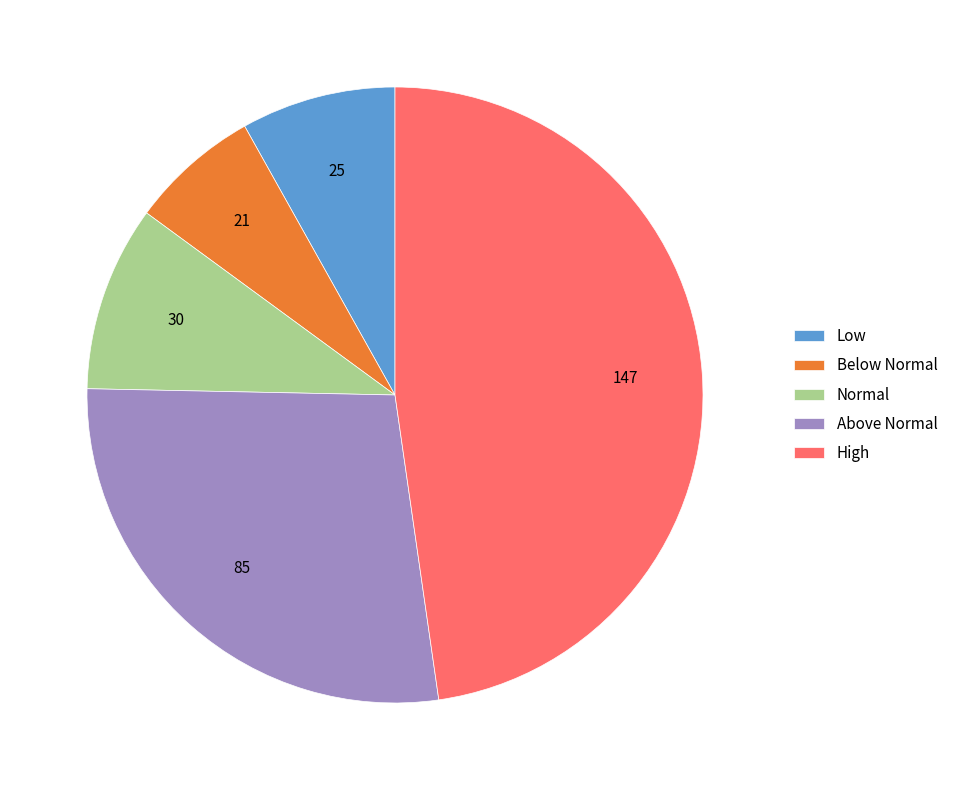

What is the ratio of the value at High to the value at Normal?

4.9